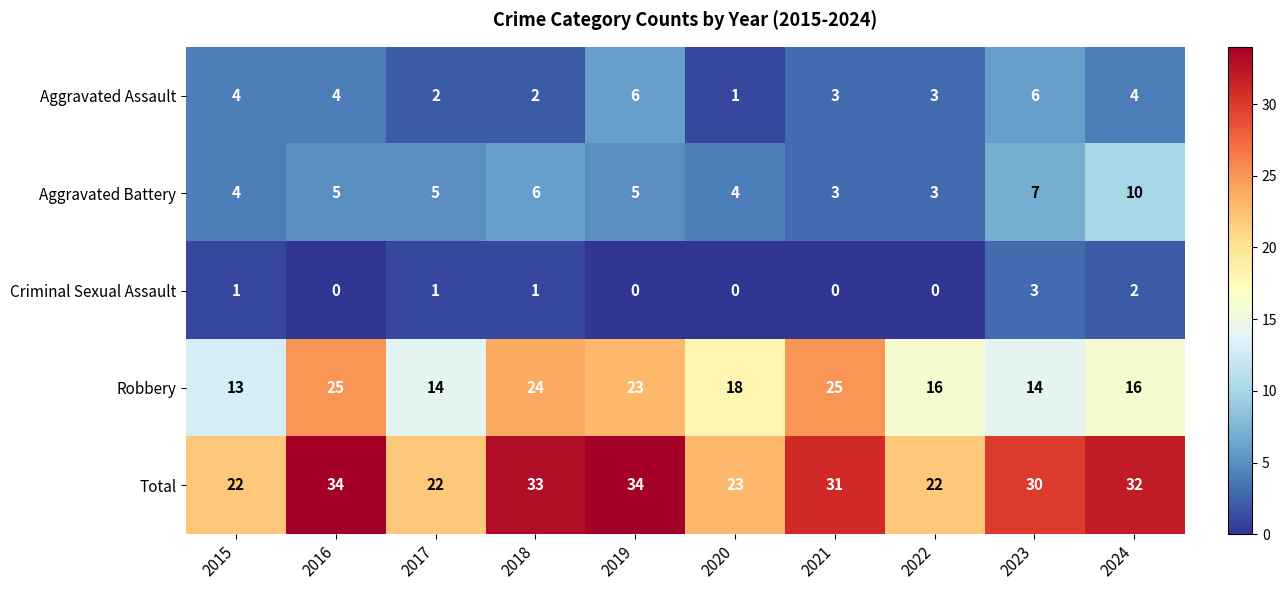

List the series in order of their peak value, lowest first.

Criminal Sexual Assault, Aggravated Assault, Aggravated Battery, Robbery, Total